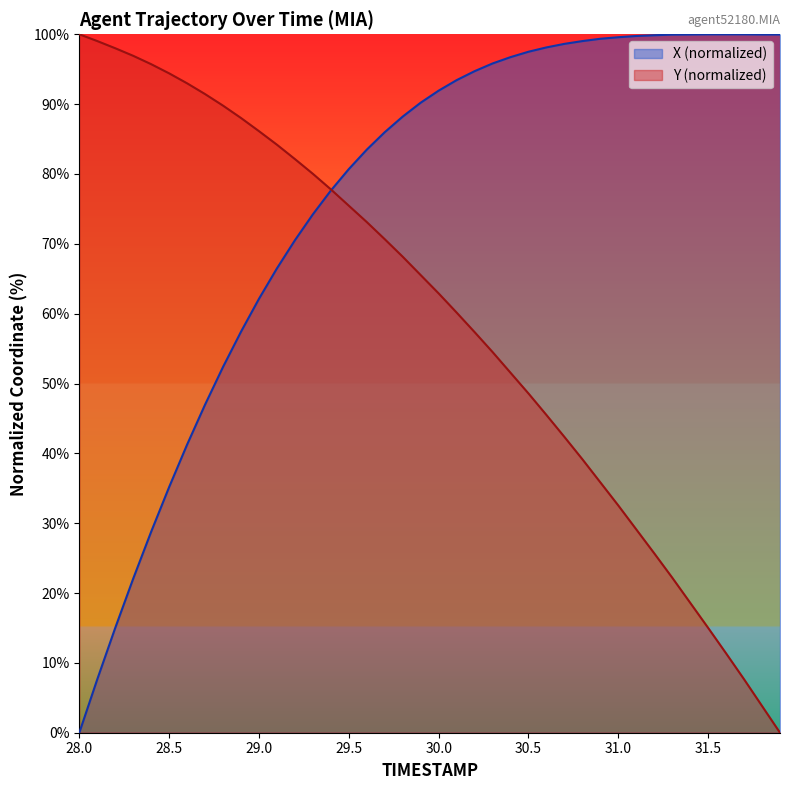

Reading left to right, transcribe all the data shown in this chart.

X (normalized): 0.0	7.6	15.0	22.1	28.8	35.2	41.3	47.0	52.4	57.4	62.1	66.5	70.5	74.2	77.6	80.7	83.5	86.0	88.2	90.2	91.9	93.4	94.7	95.8	96.7	97.5	98.1	98.6	99.0	99.4	99.6	99.8	99.9	100.0	100.0	100.0	100.0	100.0	100.0	100.0
Y (normalized): 100.0	99.0	98.0	96.9	95.7	94.4	93.0	91.4	89.8	88.0	86.1	84.2	82.1	80.0	77.8	75.5	73.1	70.7	68.2	65.5	62.9	60.2	57.4	54.5	51.5	48.6	45.5	42.4	39.2	35.8	32.5	29.1	25.7	22.2	18.6	15.0	11.4	7.6	3.8	0.0